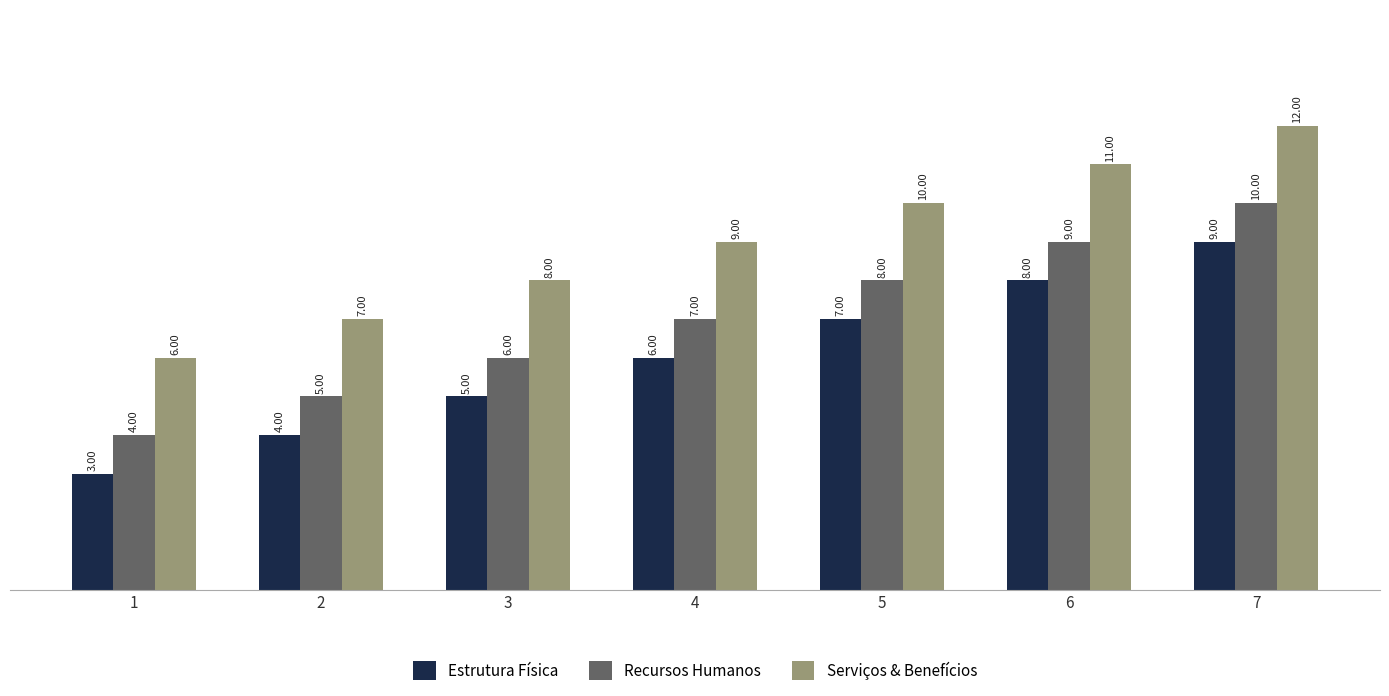

List the labels in order of Estrutura Física value, largest first.

7, 6, 5, 4, 3, 2, 1